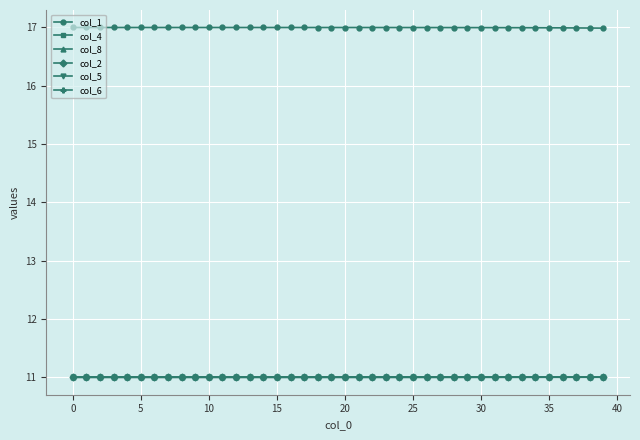

Which series has the largest total across all categories?

col_1